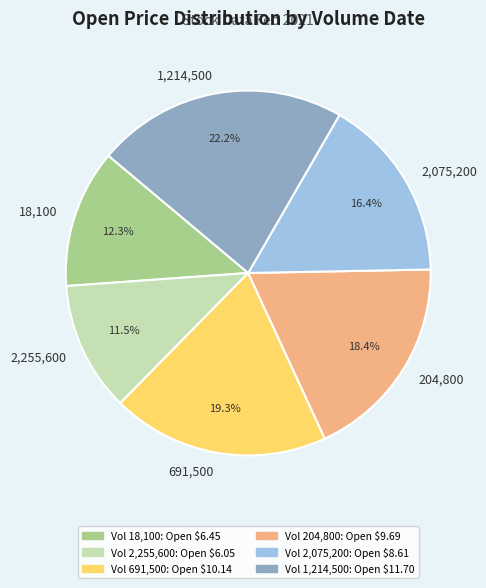

Approximately how many times larger is the value at 691,500 compared to 1,214,500?

0.9